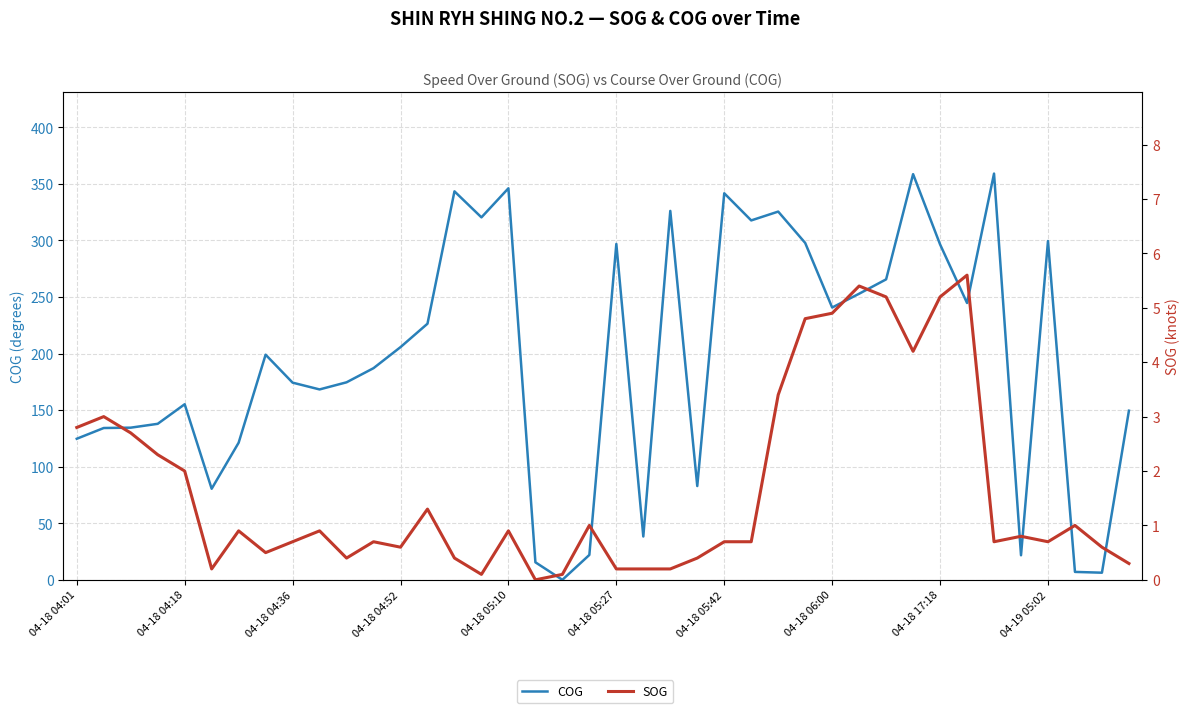

At 04-18 04:52, list the series in order from largest to smallest.

COG, SOG